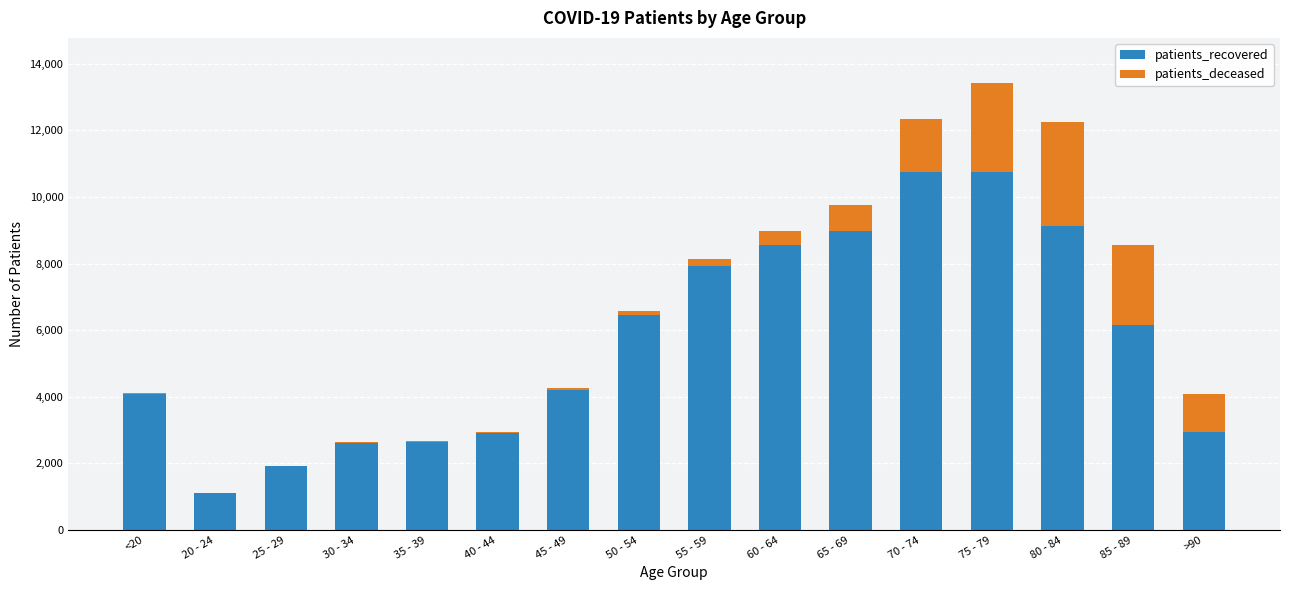

At which category is the sum across all series the highest?

75 - 79